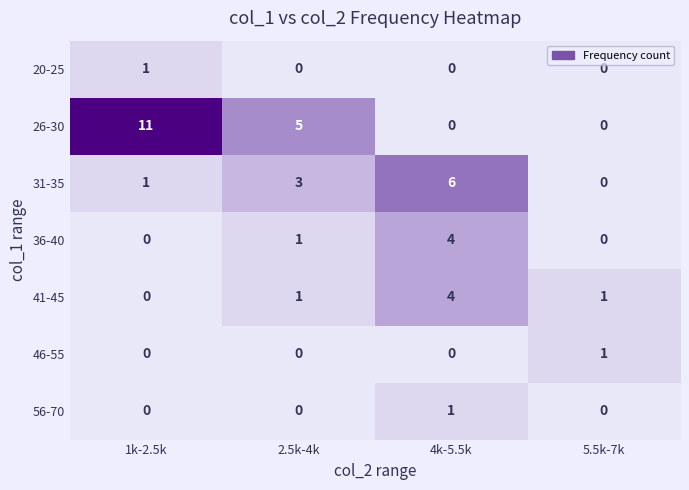

What is the difference between the highest and lowest values at 4k-5.5k?

6